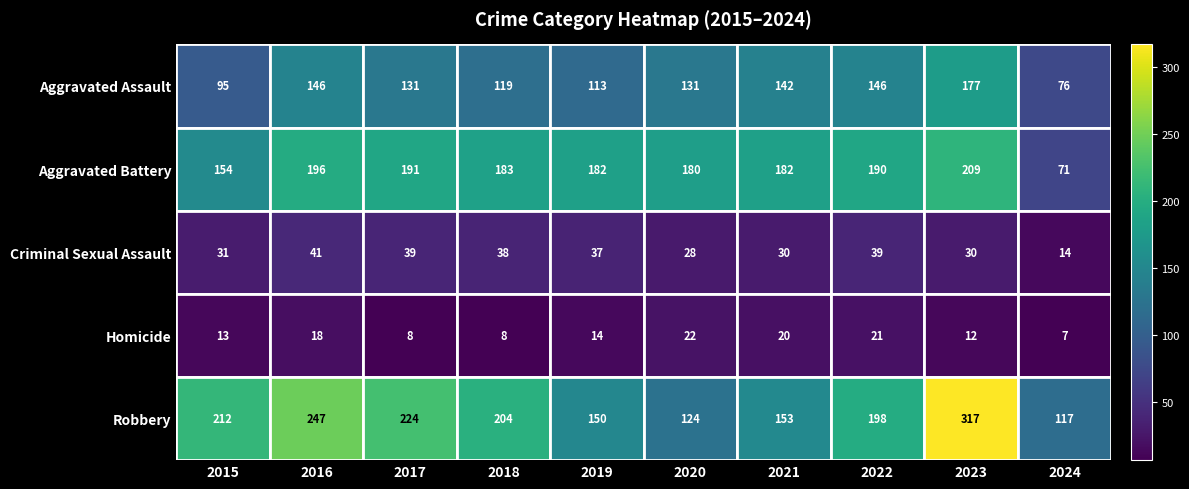

What is the sum of all Aggravated Battery values?

1738